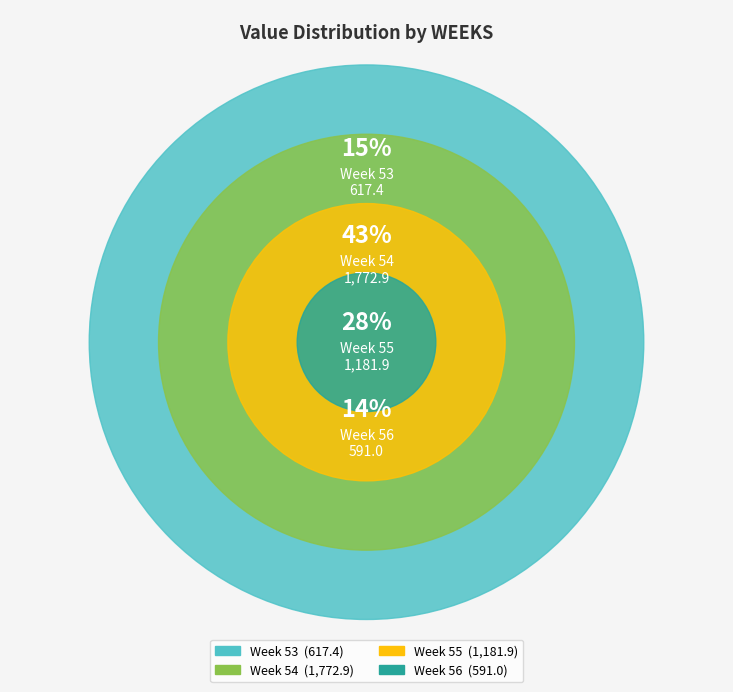

Is there any slice that represents more than half of the pie?

No